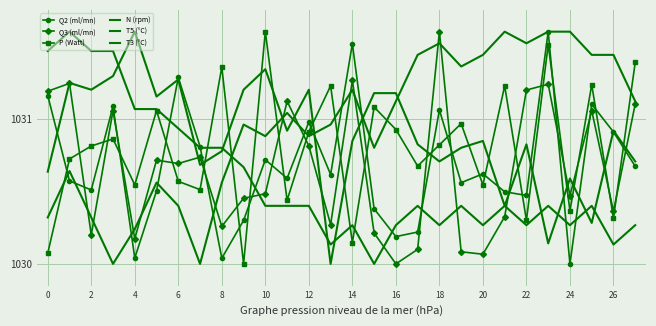

How many data points does each series have?

28